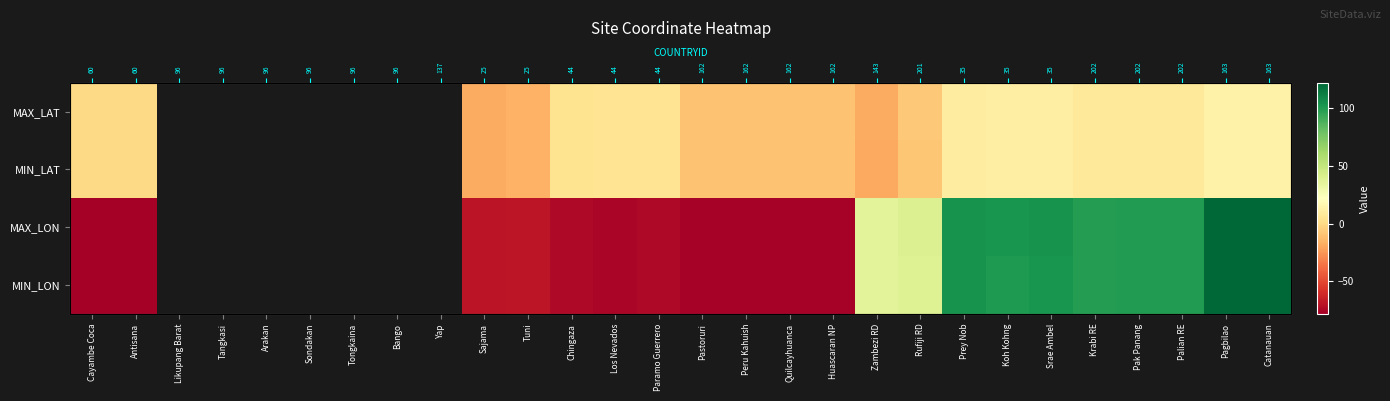

How many values in the MIN_LON series exceed -73?

12